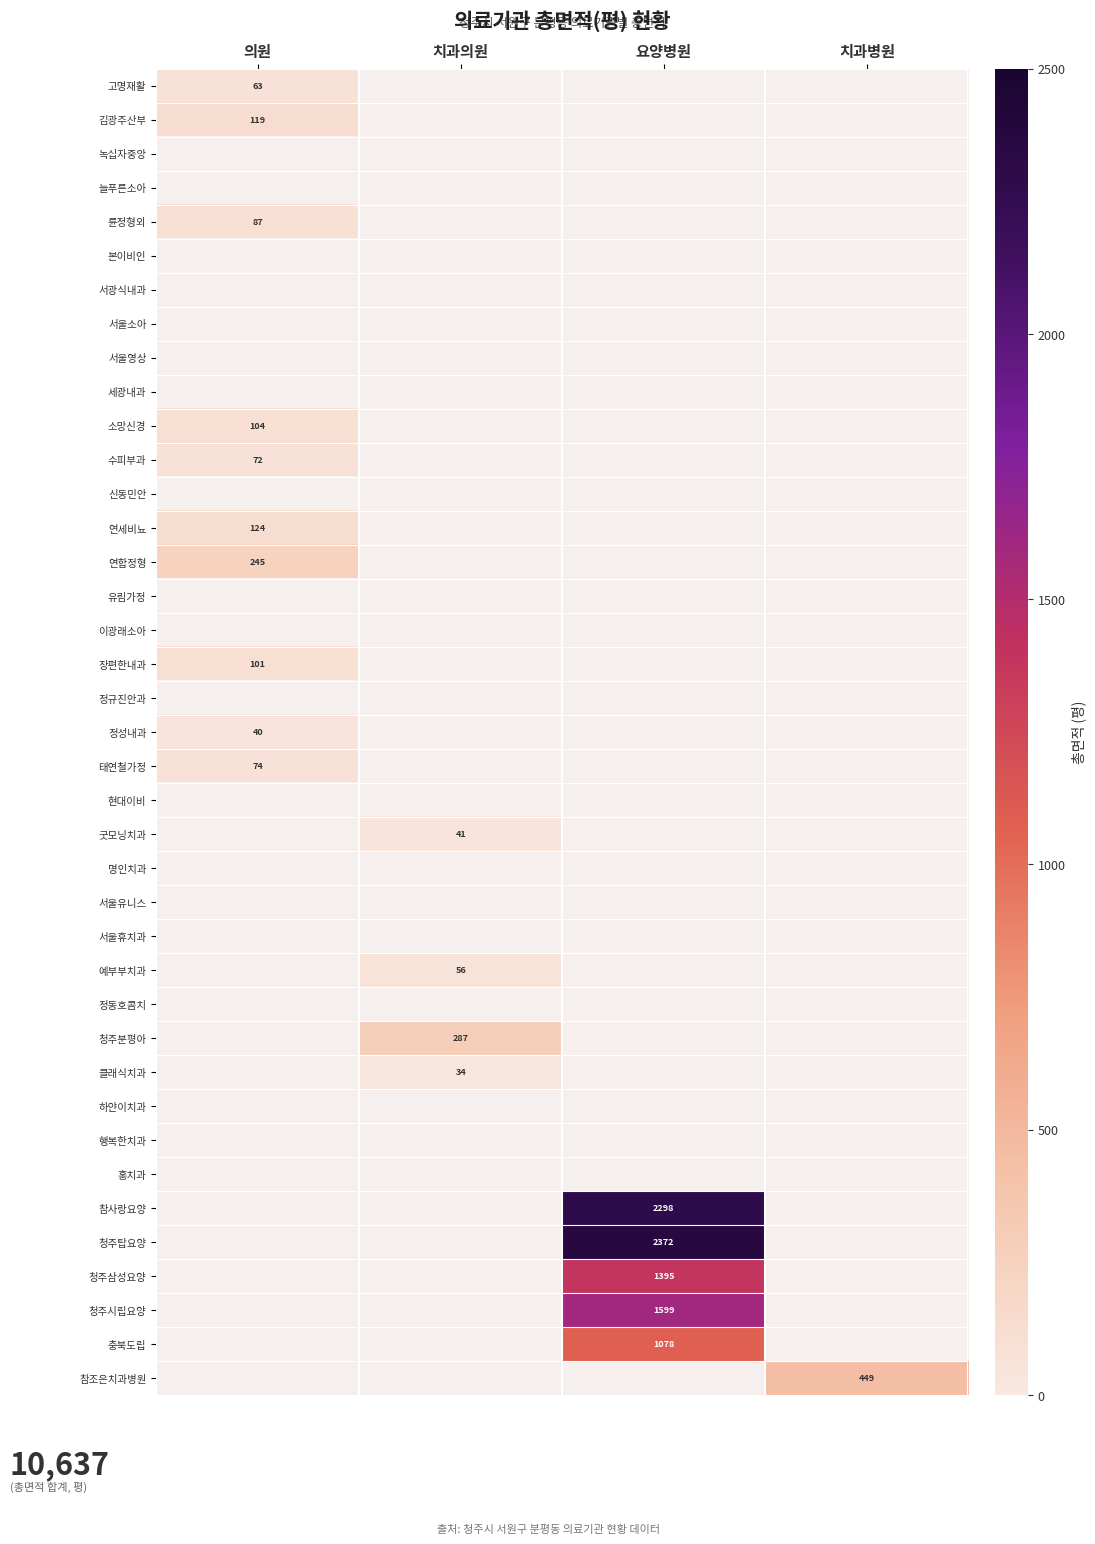

What is the minimum value shown in the chart?

33.9